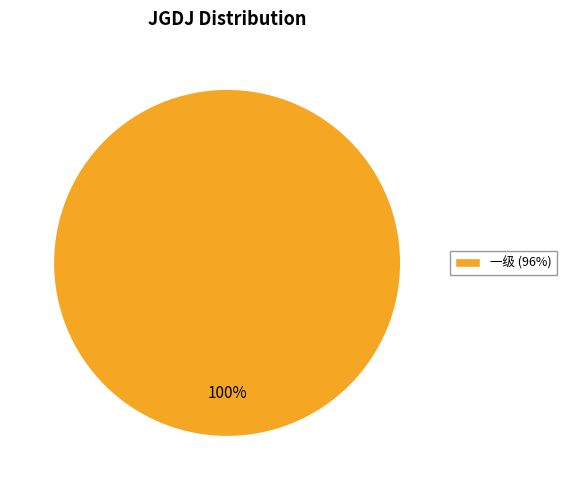

Is there a majority slice in this chart?

Yes